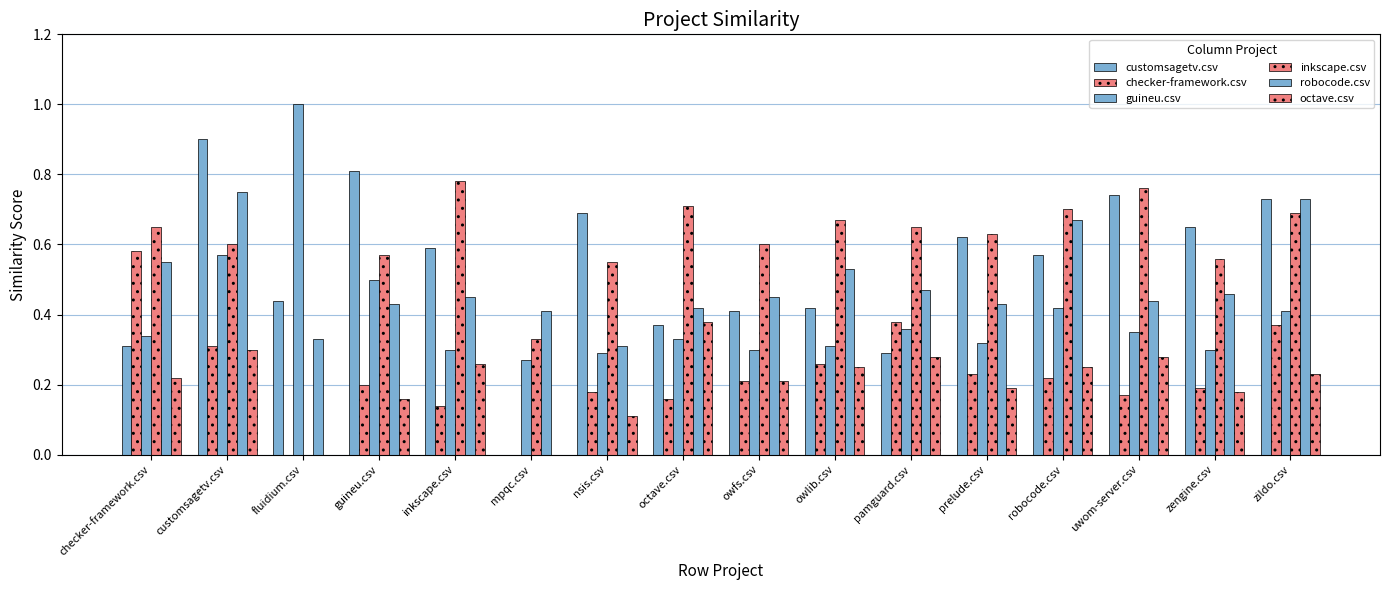

How many groups of bars are there?

16